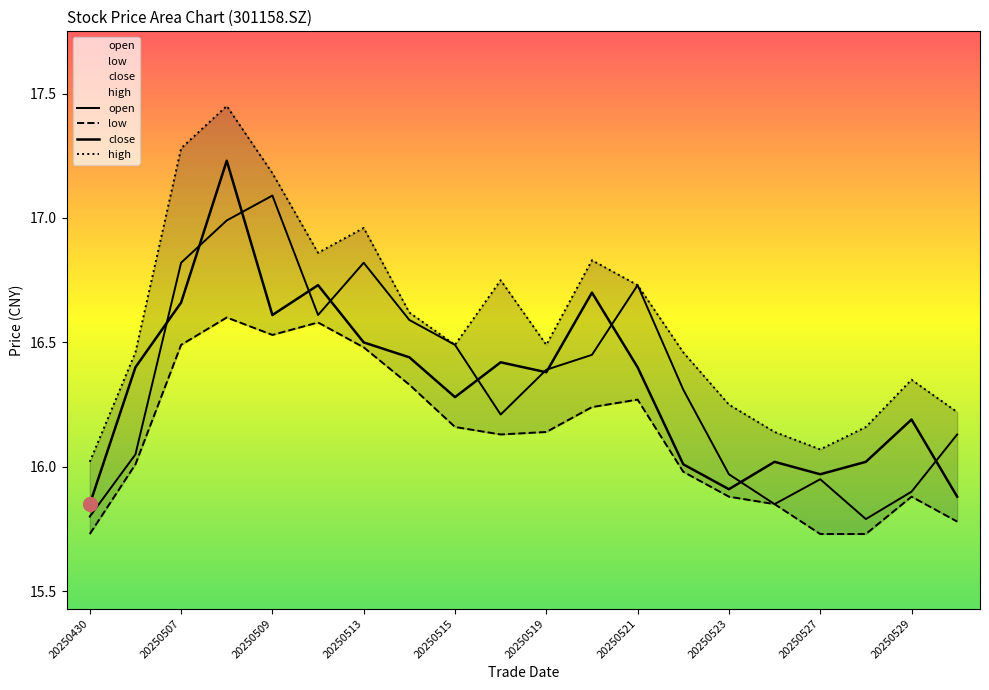

Reading right to left, transcribe all the data shown in this chart.

open: 16.1	15.9	15.8	15.9	15.8	16.0	16.3	16.7	16.4	16.4	16.2	16.5	16.6	16.8	16.6	17.1	17.0	16.8	16.1	15.8
low: 15.8	15.9	15.7	15.7	15.8	15.9	16.0	16.3	16.2	16.1	16.1	16.2	16.3	16.5	16.6	16.5	16.6	16.5	16.0	15.7
close: 15.9	16.2	16.0	16.0	16.0	15.9	16.0	16.4	16.7	16.4	16.4	16.3	16.4	16.5	16.7	16.6	17.2	16.7	16.4	15.8
high: 16.2	16.4	16.2	16.1	16.1	16.2	16.5	16.7	16.8	16.5	16.8	16.5	16.6	17.0	16.9	17.2	17.4	17.3	16.5	16.0